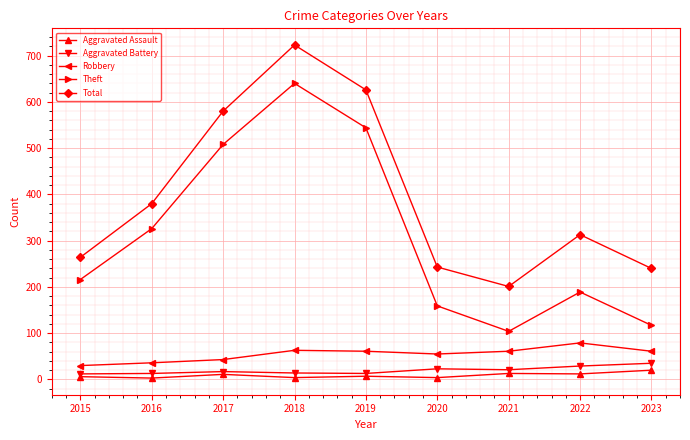

How many interior local peaks does the Total series have?

2